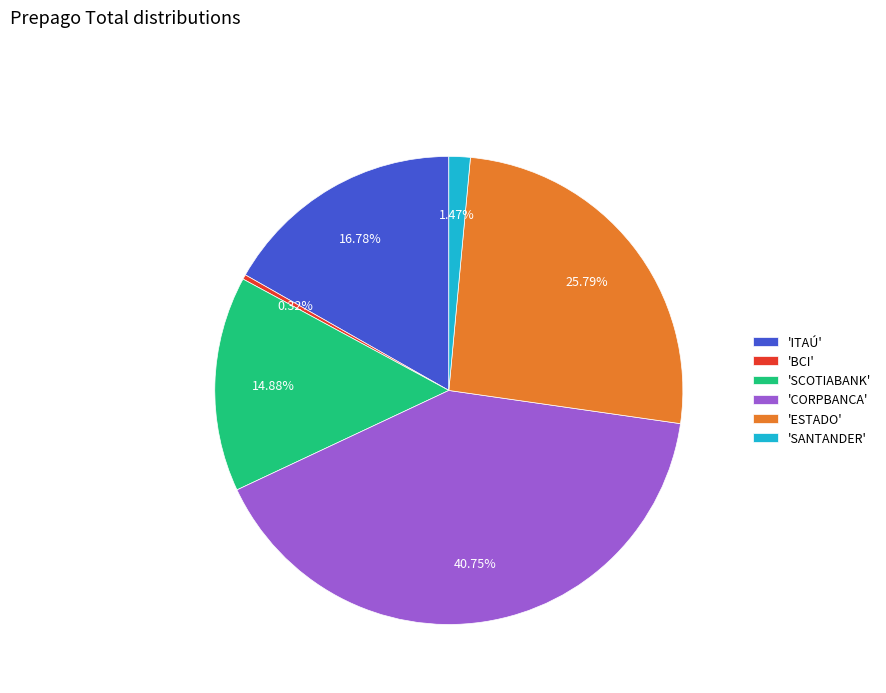

Is the sum of 'SCOTIABANK' and 'BCI' greater than half?

No